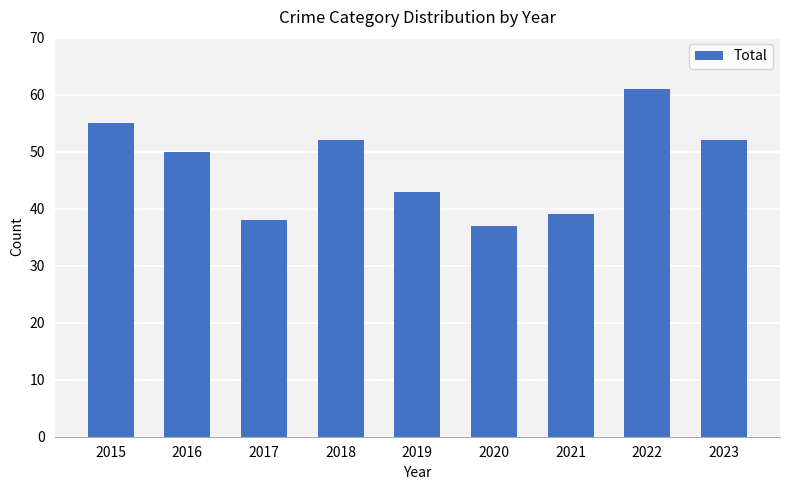

What is the value of the 9th bar from the left?

52